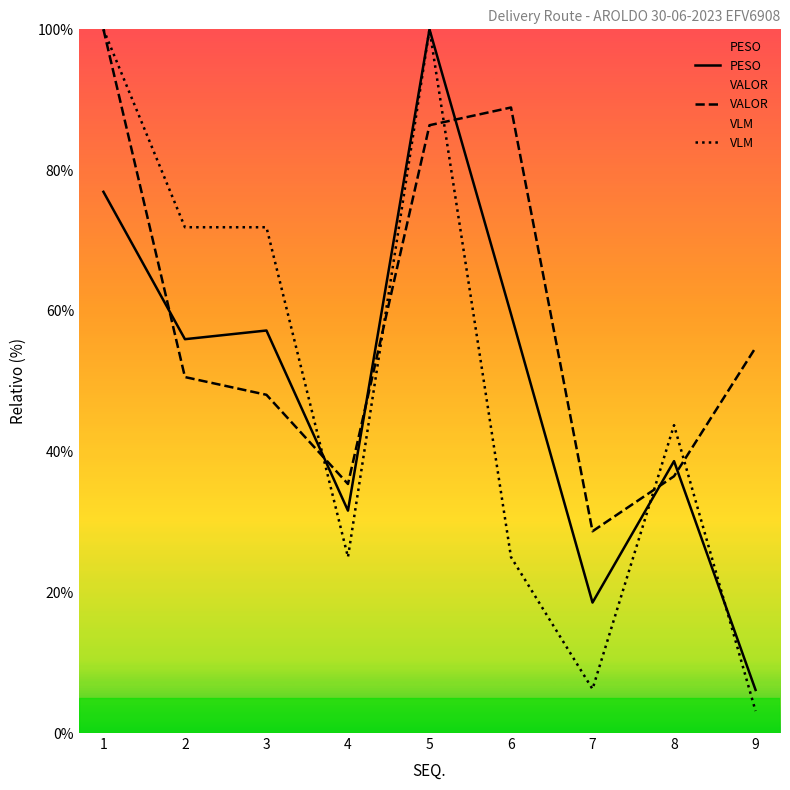

The value of VALOR at 2 is 50.6. True or false?

True